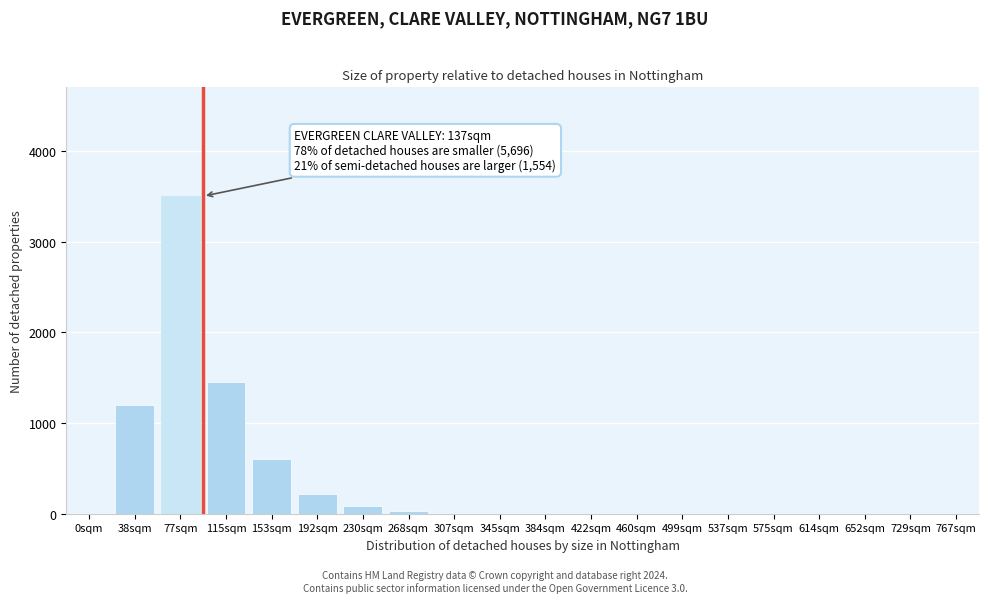

What is the maximum value shown in the chart?

3500